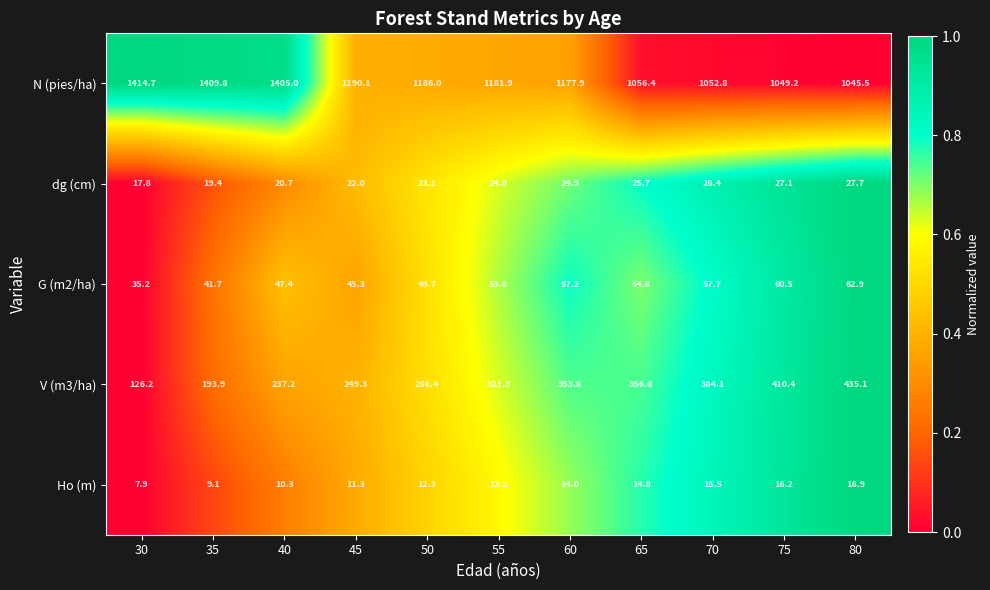

Read the V (m3/ha) value at 50.

286.4